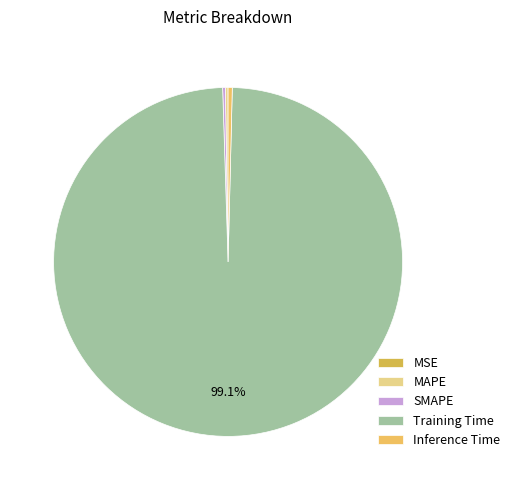

How many slices are in this pie chart?

5